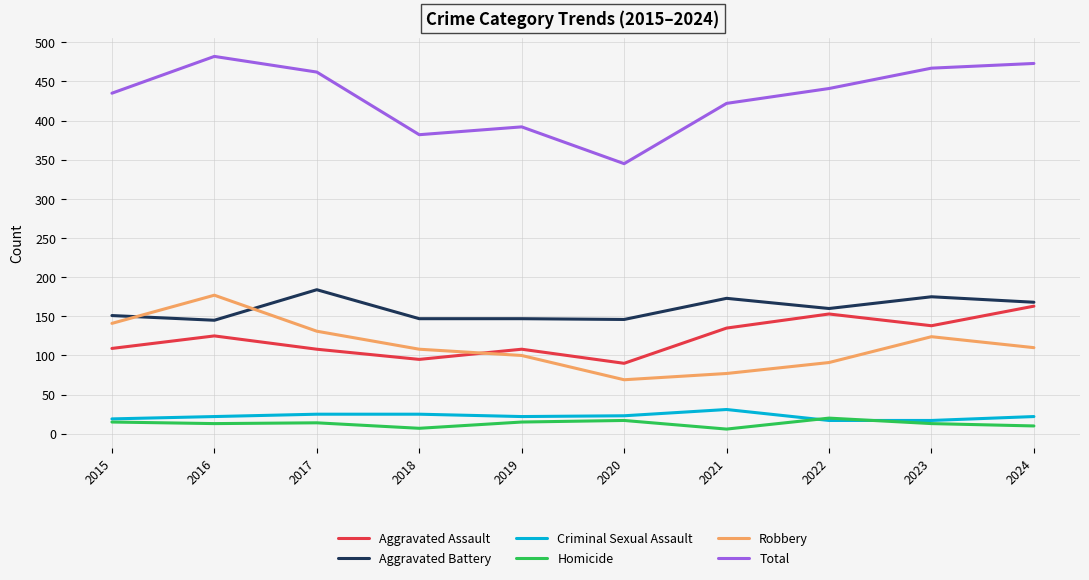

Which category has the highest value in the Robbery series?

2016